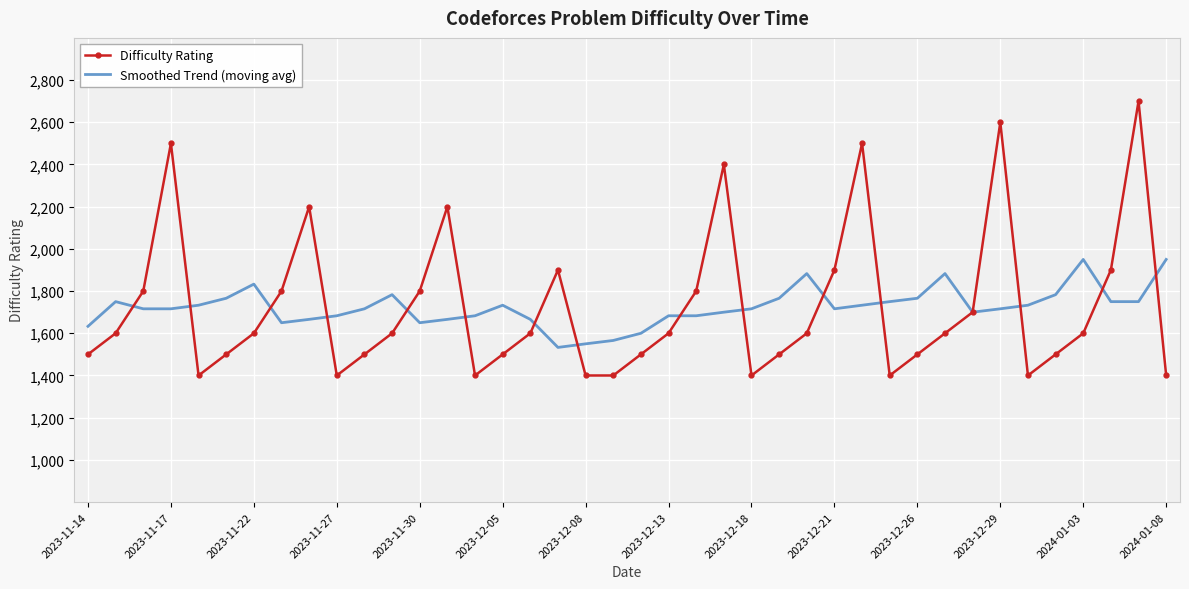

Which series ends up on top after the final intersection of Difficulty Rating and Smoothed Trend (moving avg)?

Smoothed Trend (moving avg)